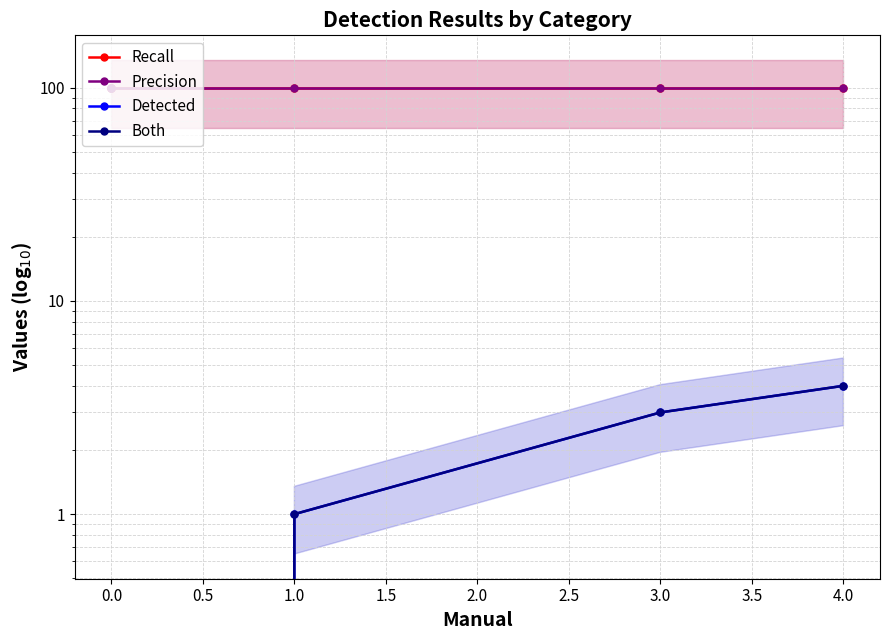

Which series has the largest total across all categories?

Recall